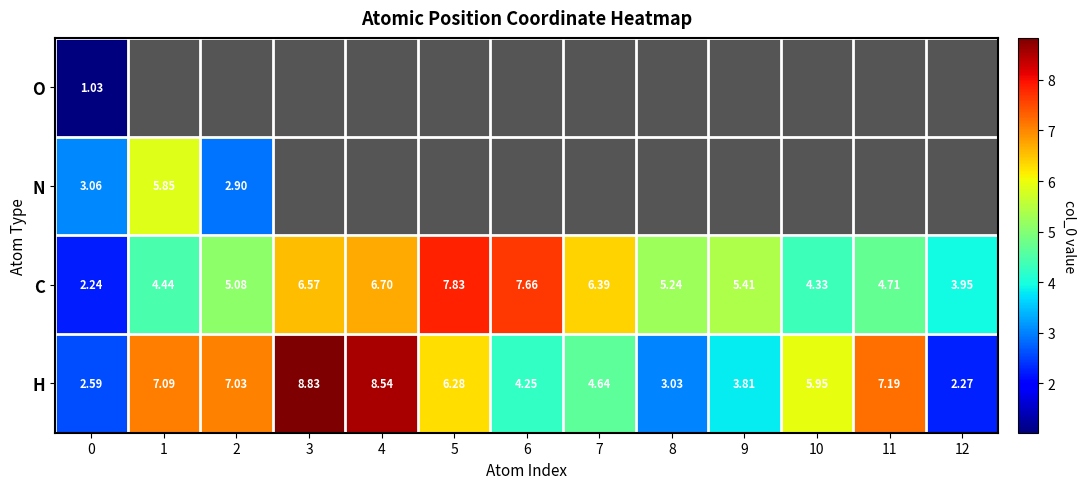

What is the average value of the H series?

5.5